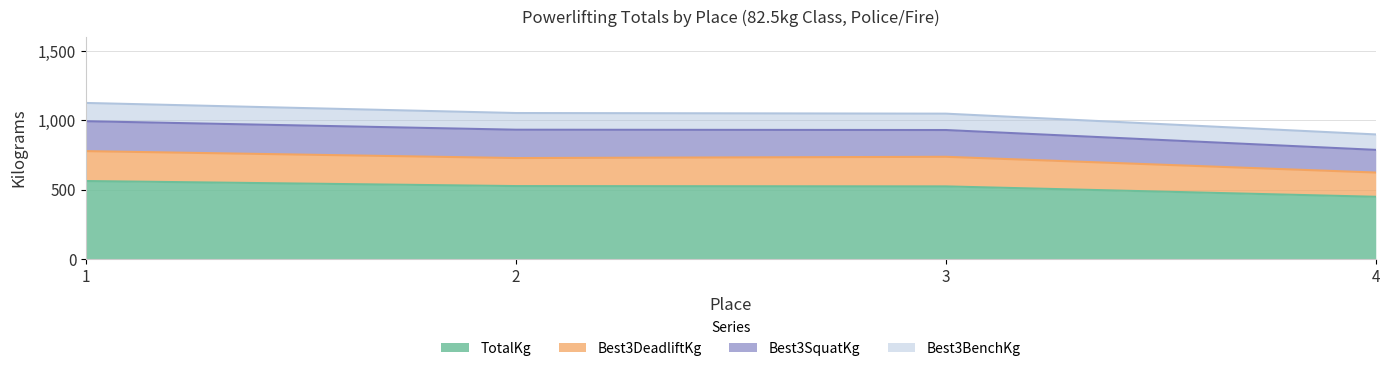

True or false: Best3SquatKg has more than 0 interior local peaks.

False